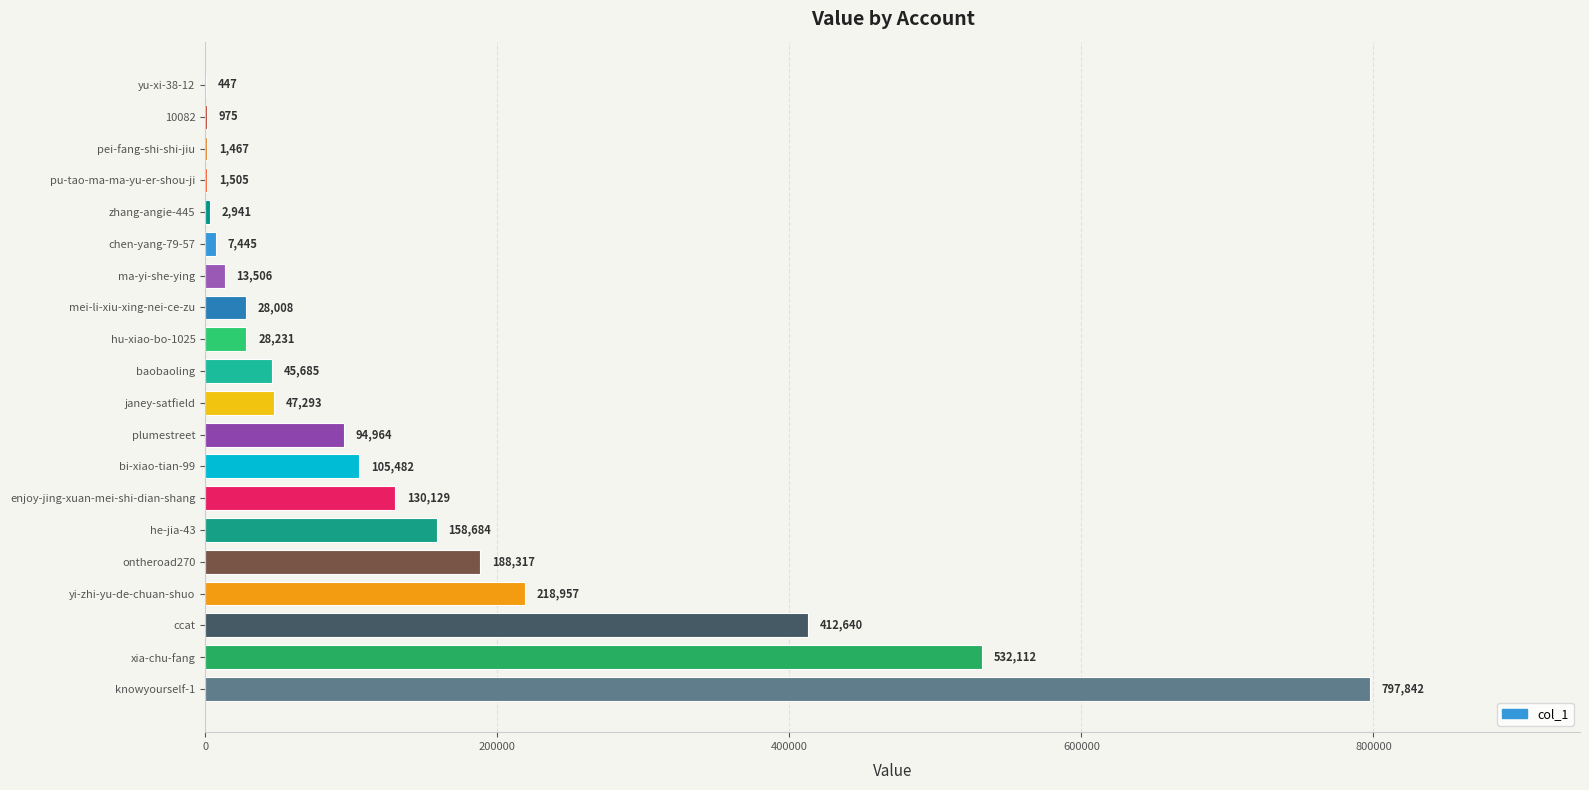

Between mei-li-xiu-xing-nei-ce-zu and hu-xiao-bo-1025, which is larger?

hu-xiao-bo-1025